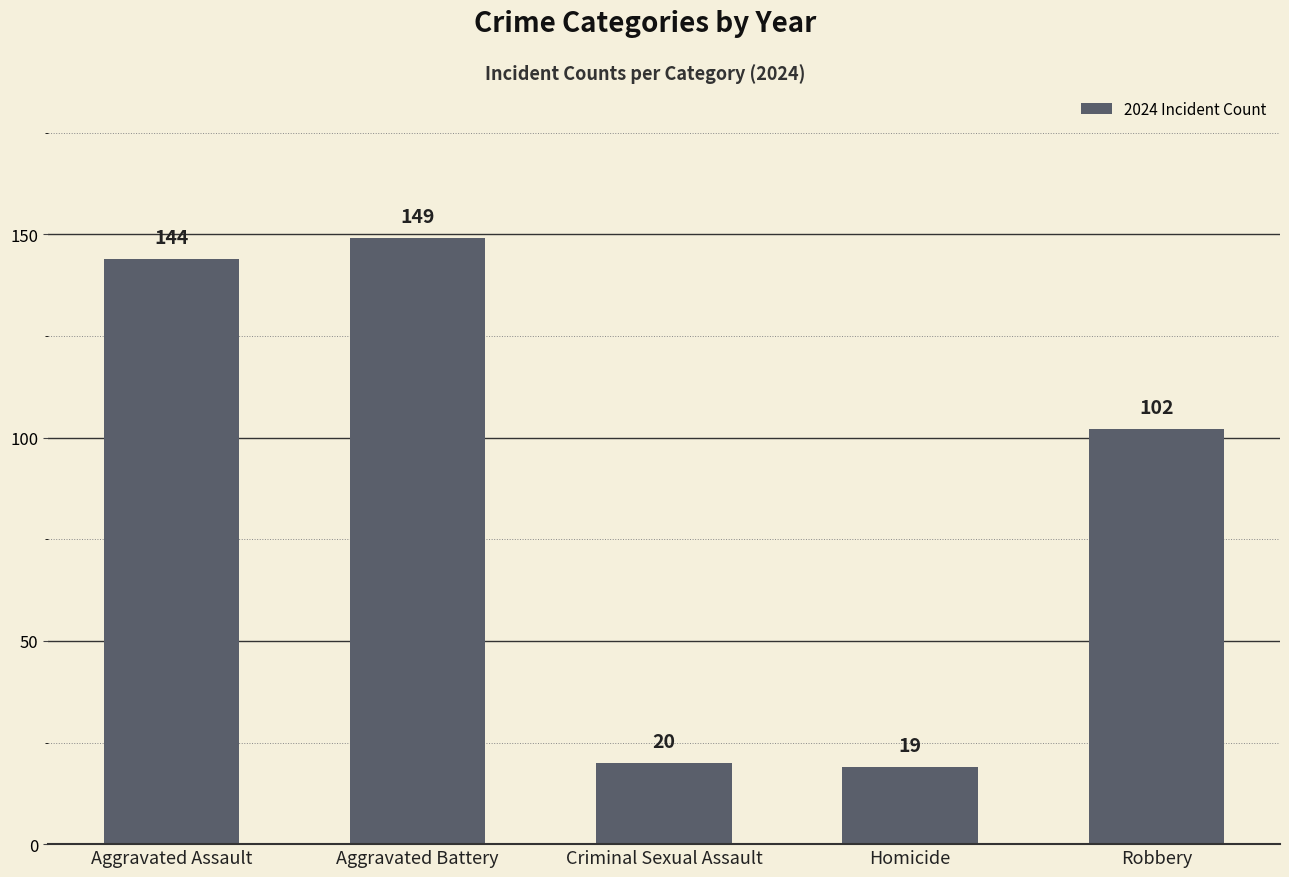

Reading left to right, what are all the values shown in this chart?

144	149	20	19	102